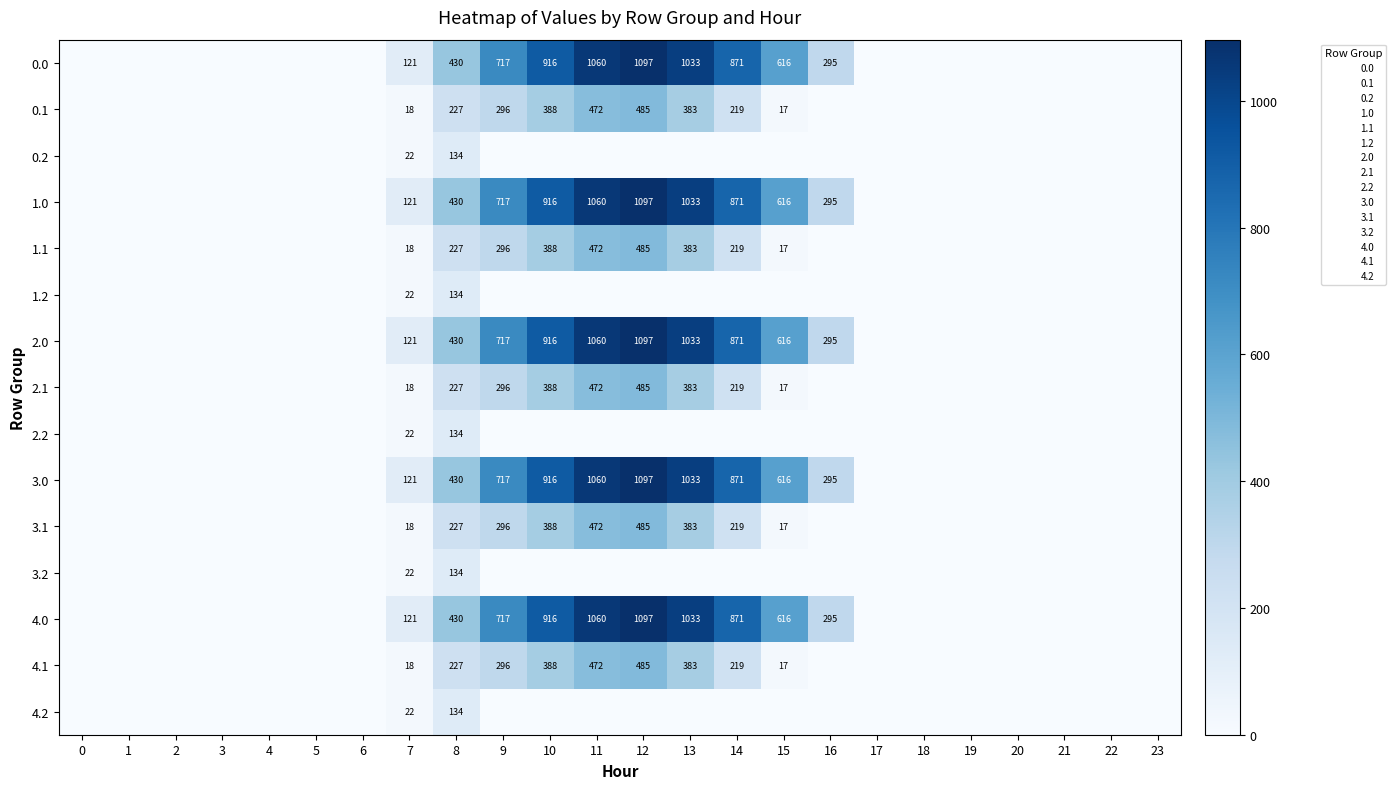

What is the difference between the maximum and minimum values in the 4.1 series?

485.4